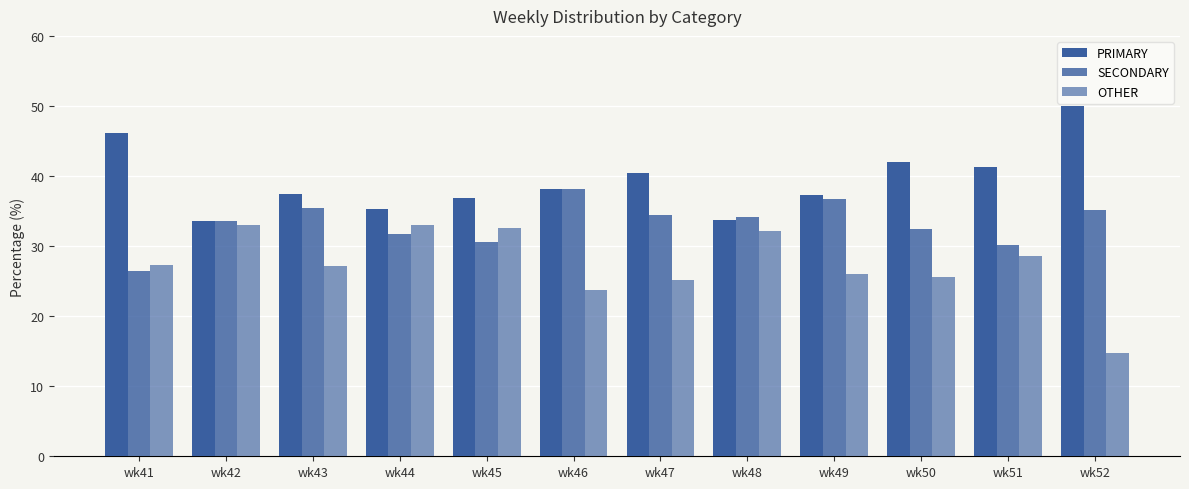

At how many categories does at least one series exceed 31?

12